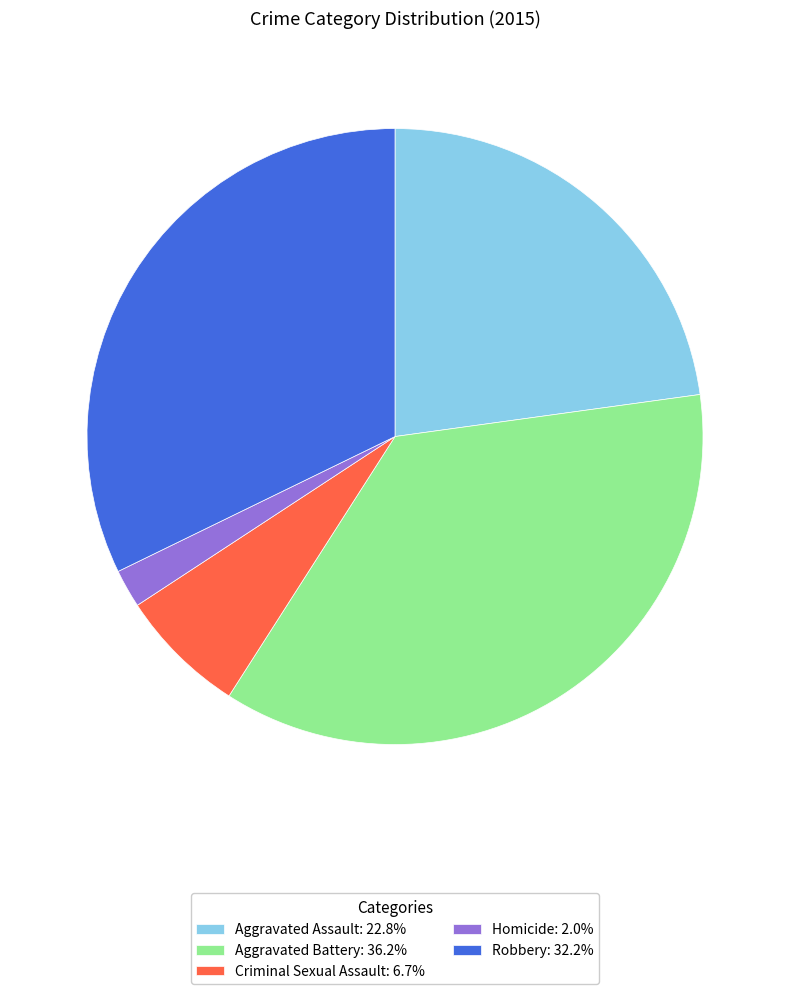

Do Aggravated Battery: 36.2% and Robbery: 32.2% together represent more than half of the pie?

Yes